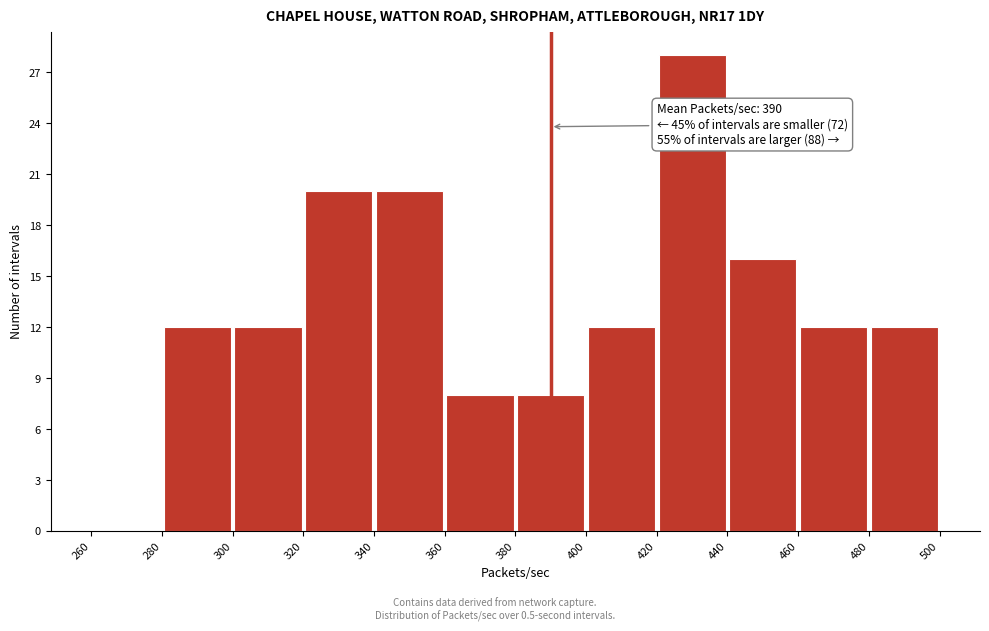

Which range on the x-axis has the tallest bar?

420 to 440